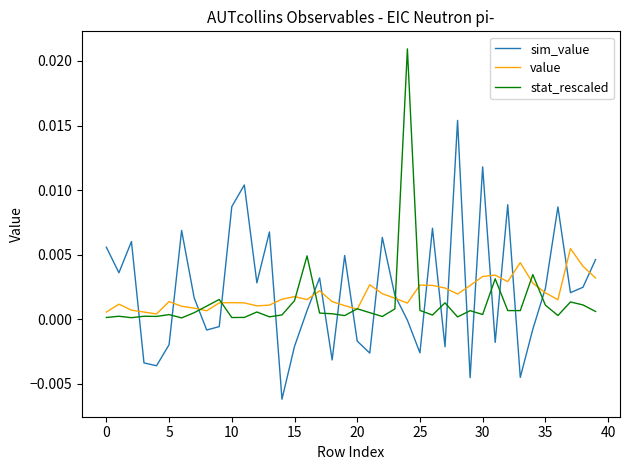

What is the sum of all sim_value values?

0.1